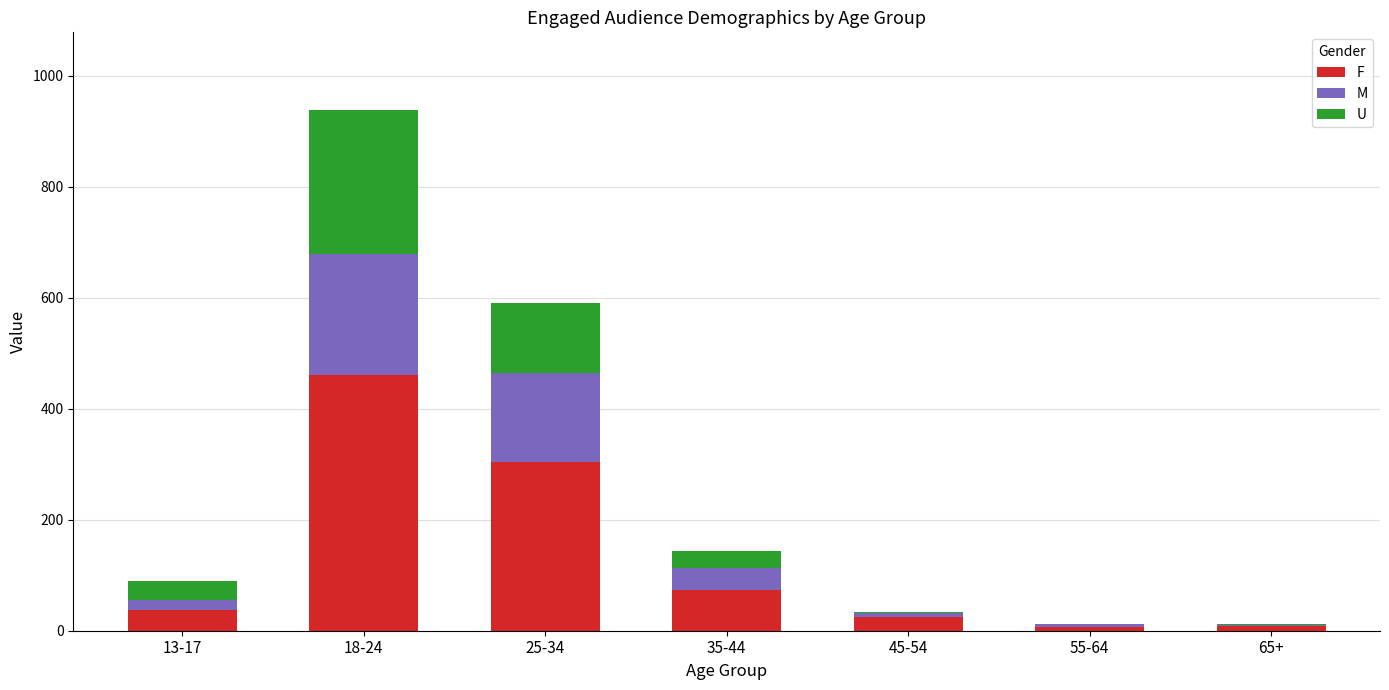

What is the maximum value for F?

461